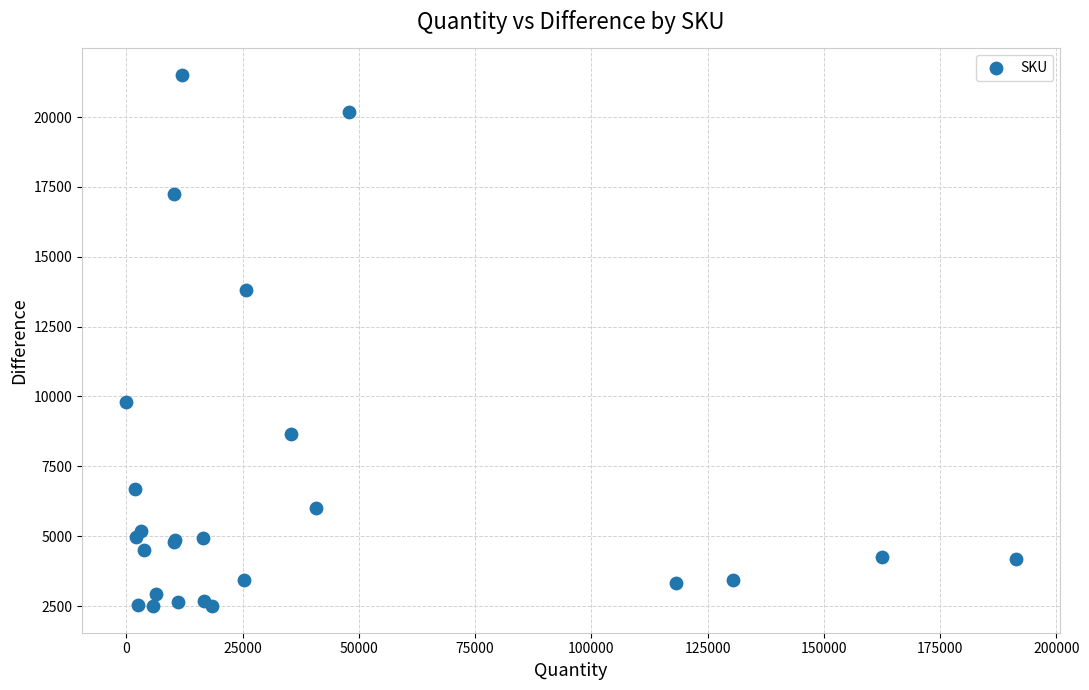

What Y value in the scatter plot is closest to 12000?

13795